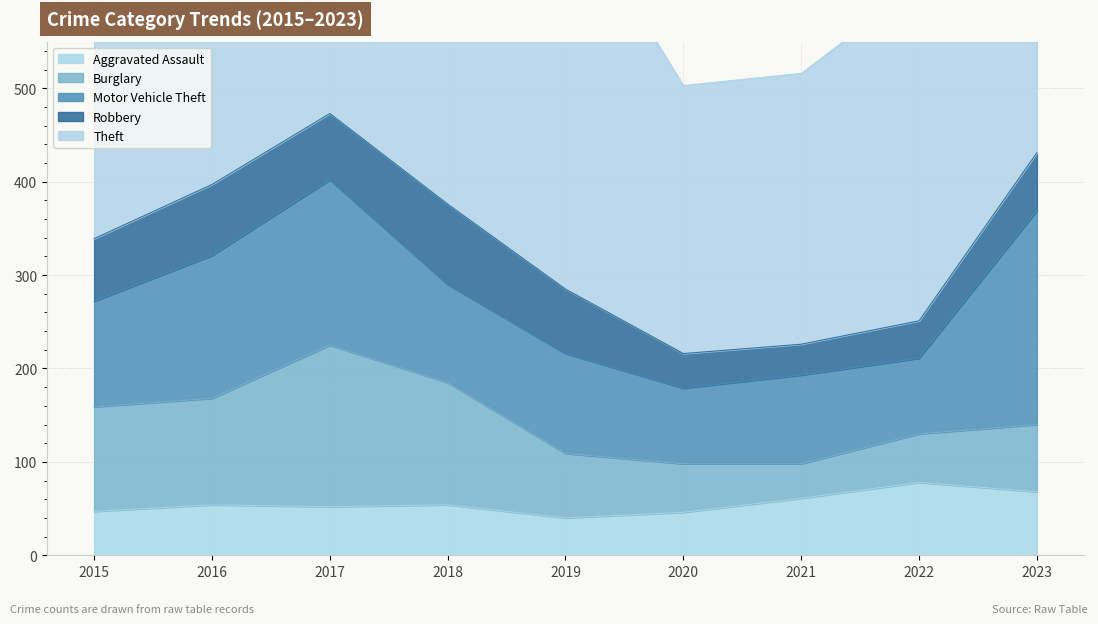

Is the value of Robbery at 2021 greater than the value of Motor Vehicle Theft at 2017?

No